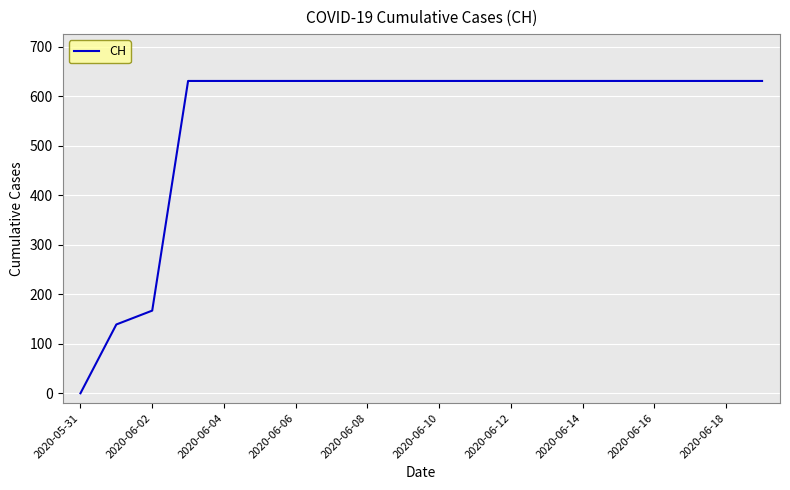

What is the difference between the maximum and minimum values?

631